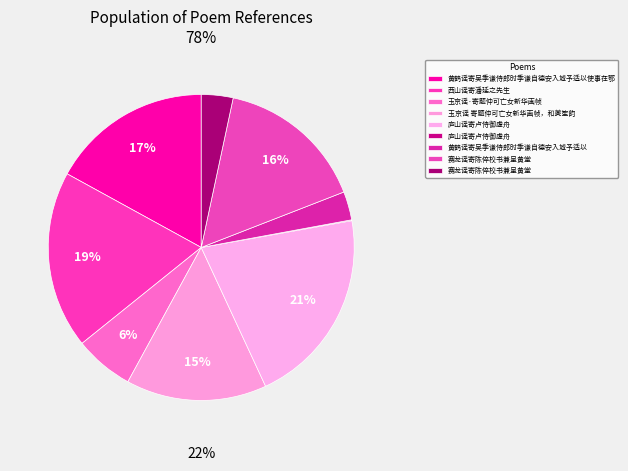

How many segments does this pie chart have?

9